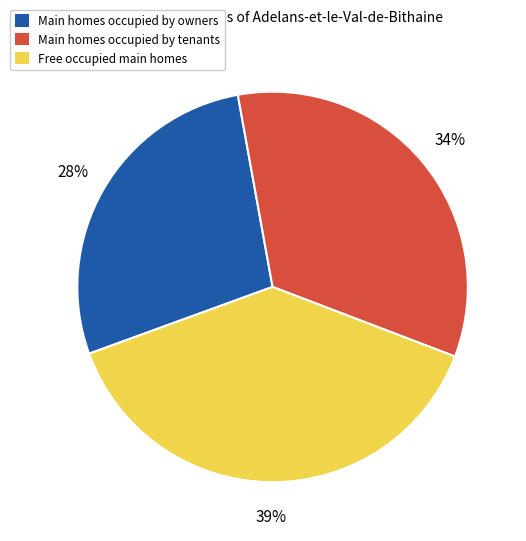

To the nearest percent, what is the difference between the largest and smallest slice percentages?

11%